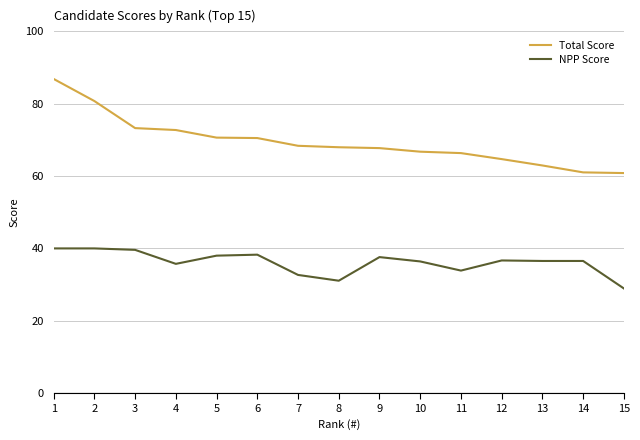

What is the difference between the highest and lowest values at 14?

24.5